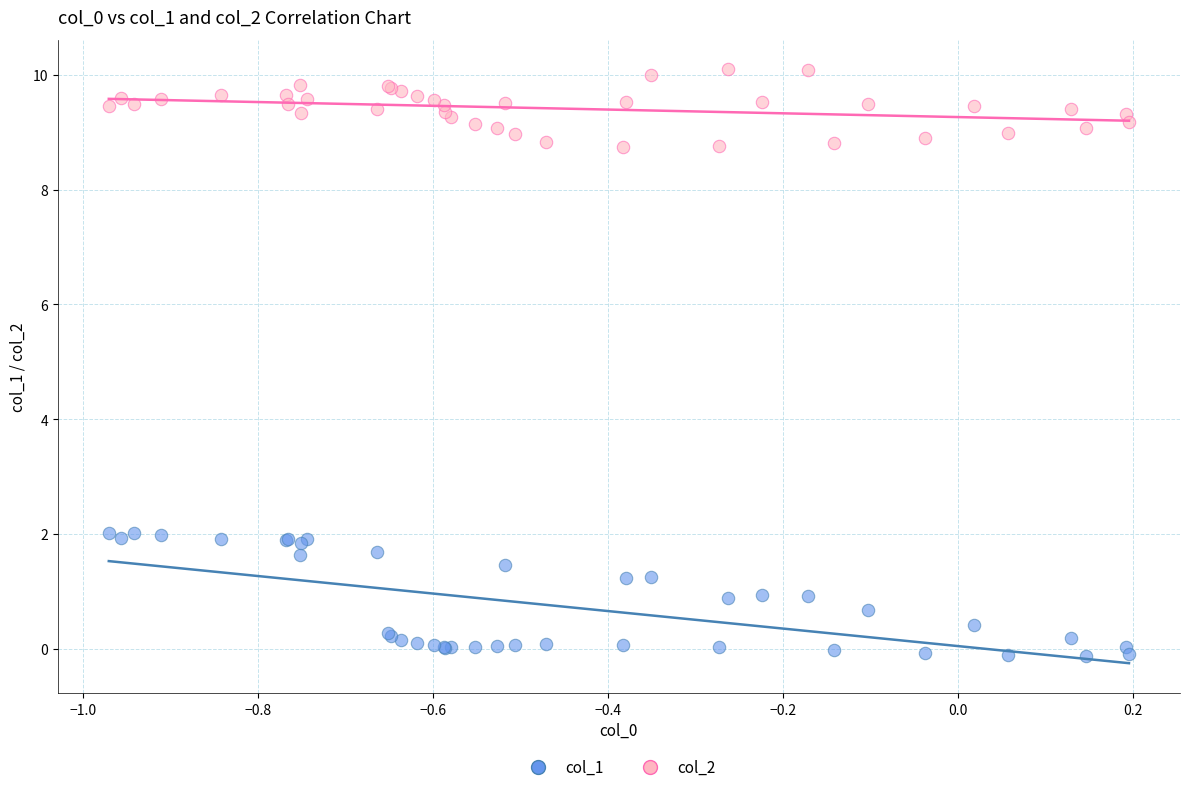

Which series contains the lowest Y value?

col_1